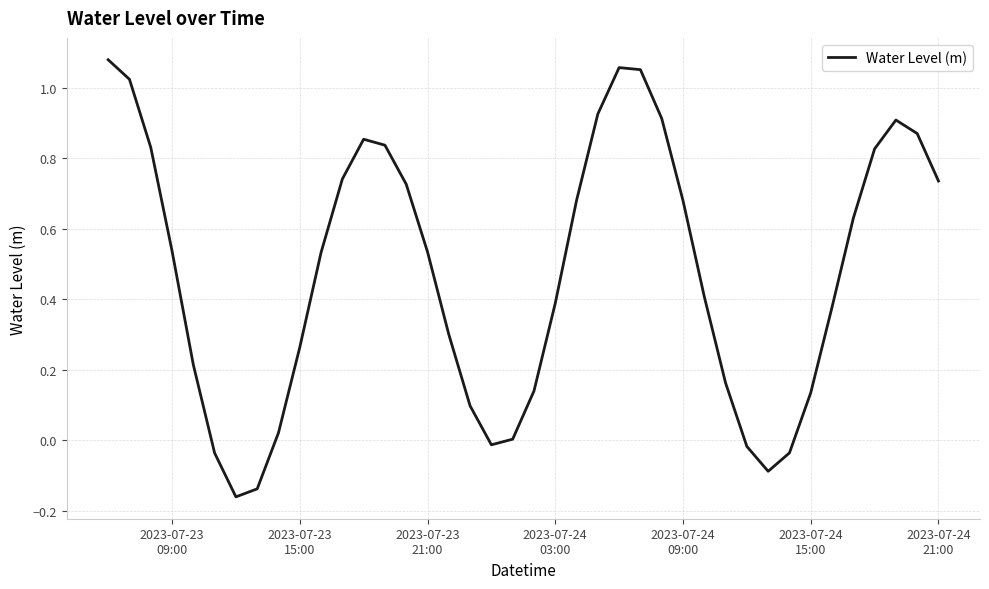

What is the difference between the maximum and minimum values?

1.2